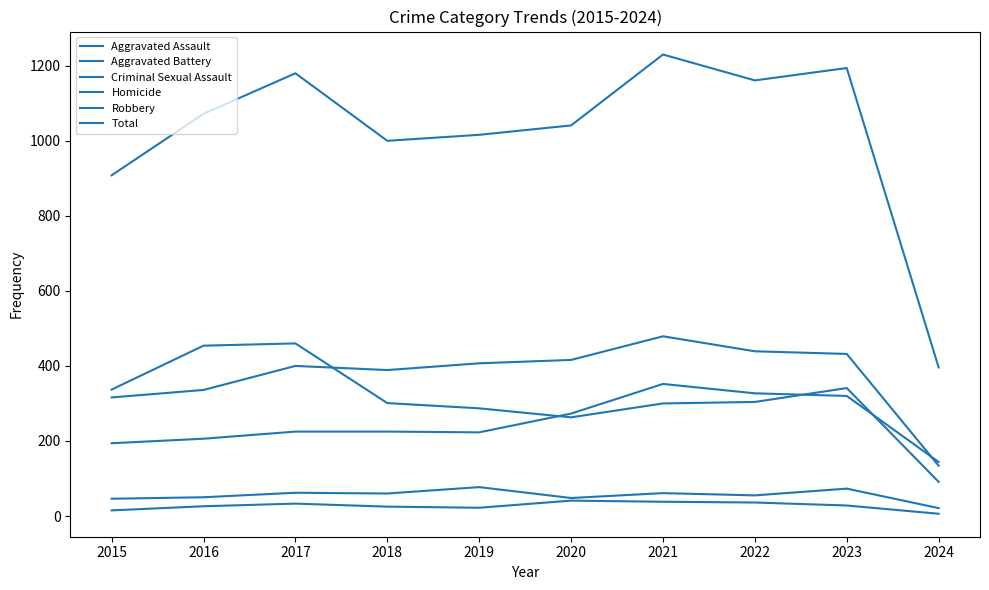

How many values in the Aggravated Battery series are below 407?

5